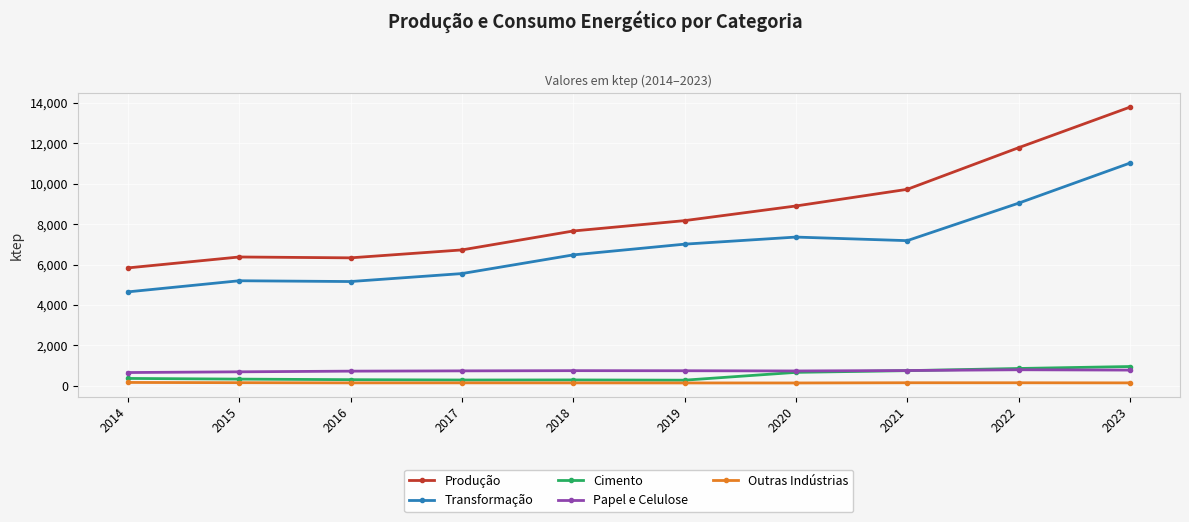

Does the chart have visible grid lines?

Yes